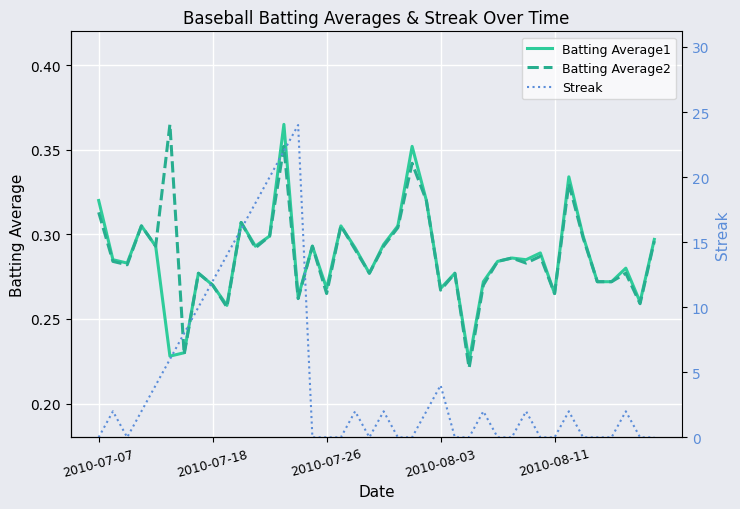

True or false: Batting Average2 has more than 2 interior local peaks.

True